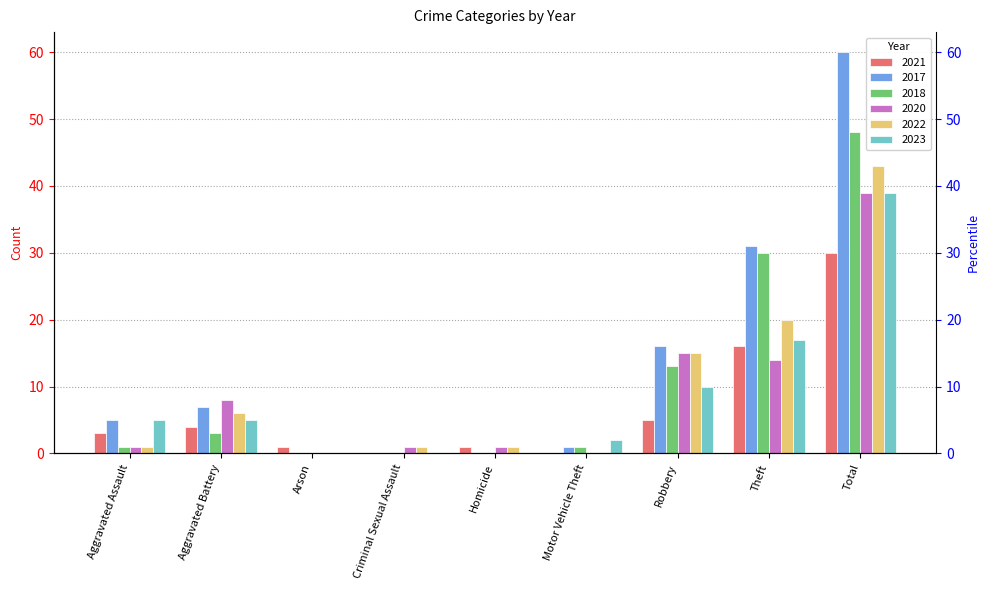

Reading right to left, what are all the values shown in this chart?

2021: Total=30	Theft=16	Robbery=5	Motor Vehicle Theft=0	Homicide=1	Criminal Sexual Assault=0	Arson=1	Aggravated Battery=4	Aggravated Assault=3
2017: Total=60	Theft=31	Robbery=16	Motor Vehicle Theft=1	Homicide=0	Criminal Sexual Assault=0	Arson=0	Aggravated Battery=7	Aggravated Assault=5
2018: Total=48	Theft=30	Robbery=13	Motor Vehicle Theft=1	Homicide=0	Criminal Sexual Assault=0	Arson=0	Aggravated Battery=3	Aggravated Assault=1
2020: Total=39	Theft=14	Robbery=15	Motor Vehicle Theft=0	Homicide=1	Criminal Sexual Assault=1	Arson=0	Aggravated Battery=8	Aggravated Assault=1
2022: Total=43	Theft=20	Robbery=15	Motor Vehicle Theft=0	Homicide=1	Criminal Sexual Assault=1	Arson=0	Aggravated Battery=6	Aggravated Assault=1
2023: Total=39	Theft=17	Robbery=10	Motor Vehicle Theft=2	Homicide=0	Criminal Sexual Assault=0	Arson=0	Aggravated Battery=5	Aggravated Assault=5